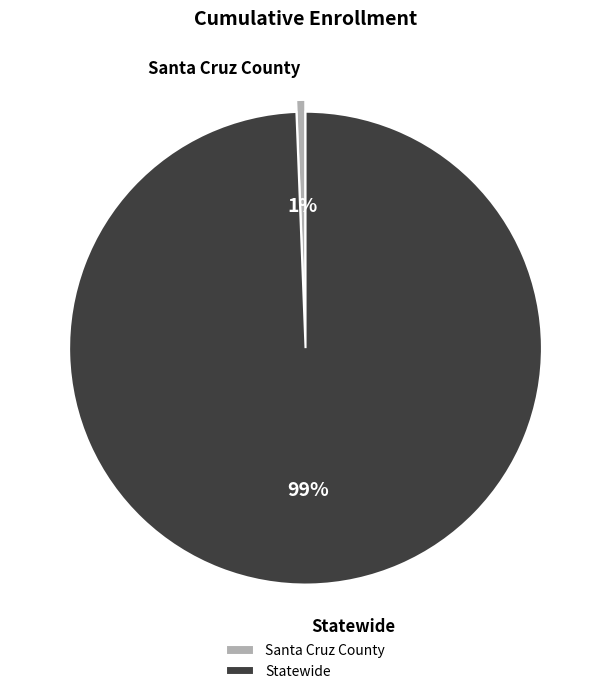

How many slices are in this pie chart?

2